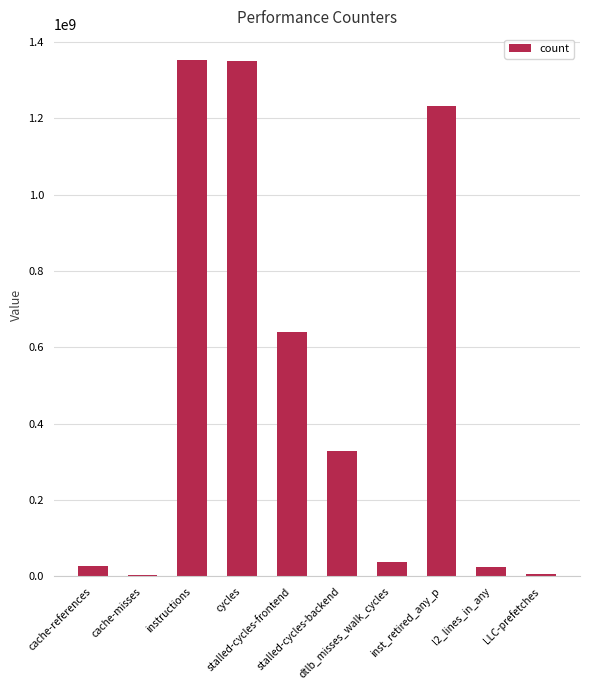

What is the maximum value shown in the chart?

1353318897